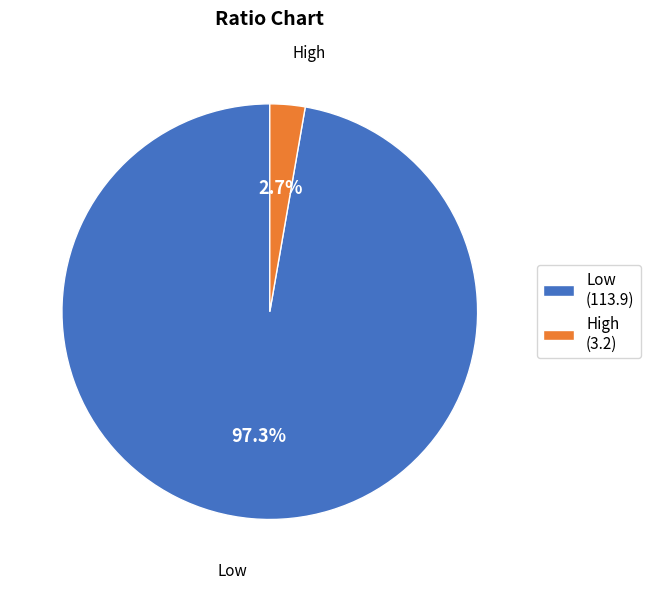

Which slice is the smallest?

High